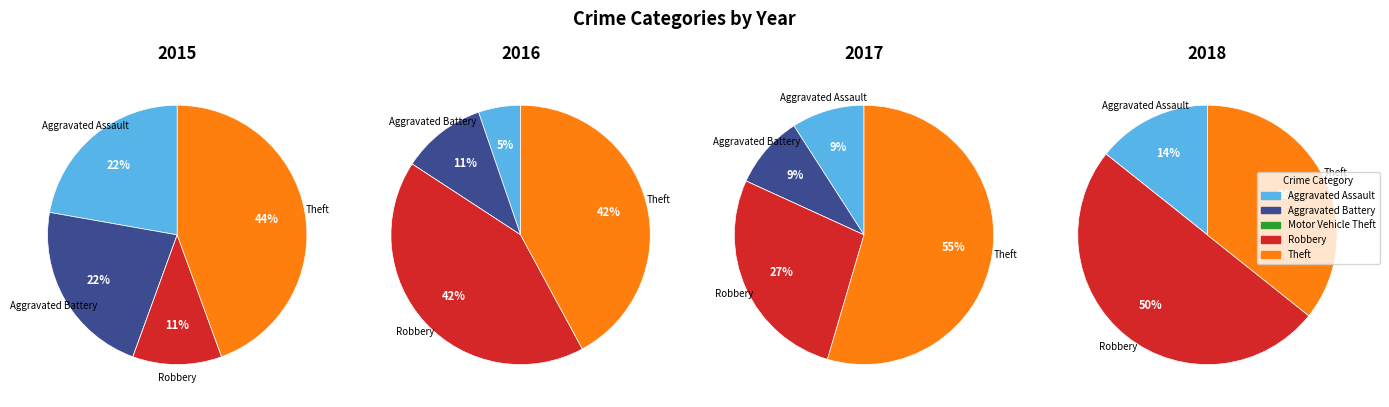

True or false: Aggravated Assault accounts for 5% of the total.

True